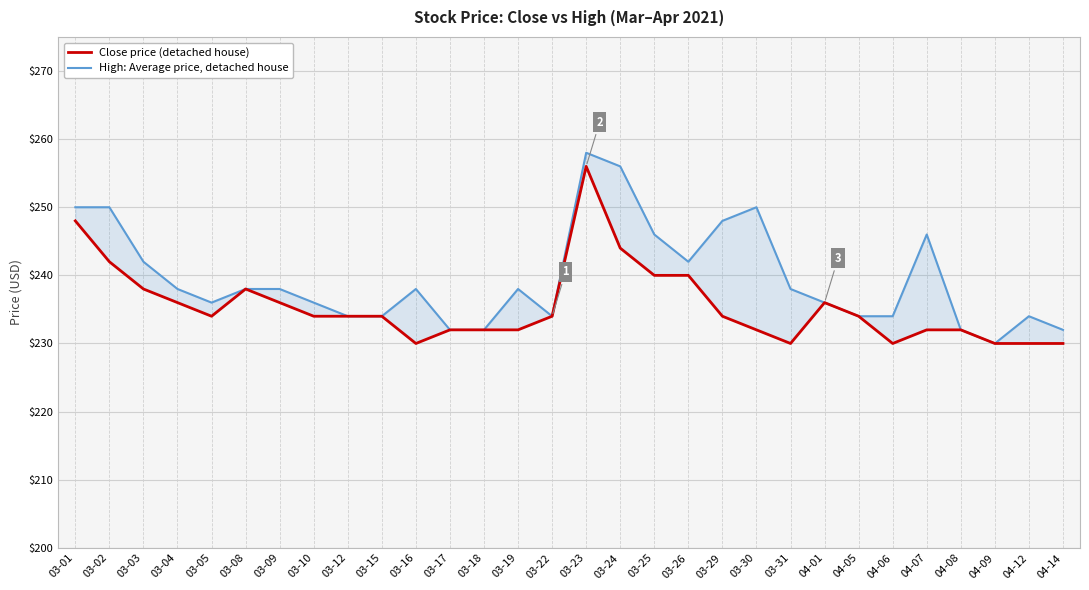

Reading right to left, list all the values displayed in this chart.

Close price (detached house): 04-14=230	04-12=230	04-09=230	04-08=232	04-07=232	04-06=230	04-05=234	04-01=236	03-31=230	03-30=232	03-29=234	03-26=240	03-25=240	03-24=244	03-23=256	03-22=234	03-19=232	03-18=232	03-17=232	03-16=230	03-15=234	03-12=234	03-10=234	03-09=236	03-08=238	03-05=234	03-04=236	03-03=238	03-02=242	03-01=248
High: Average price, detached house: 04-14=232	04-12=234	04-09=230	04-08=232	04-07=246	04-06=234	04-05=234	04-01=236	03-31=238	03-30=250	03-29=248	03-26=242	03-25=246	03-24=256	03-23=258	03-22=234	03-19=238	03-18=232	03-17=232	03-16=238	03-15=234	03-12=234	03-10=236	03-09=238	03-08=238	03-05=236	03-04=238	03-03=242	03-02=250	03-01=250